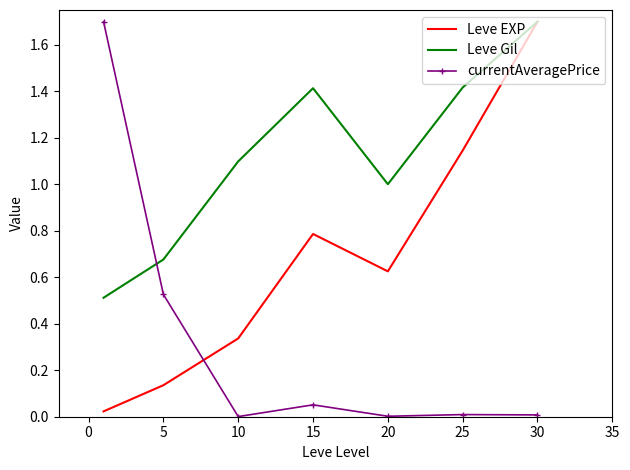

Which series has the largest total across all categories?

Leve Gil